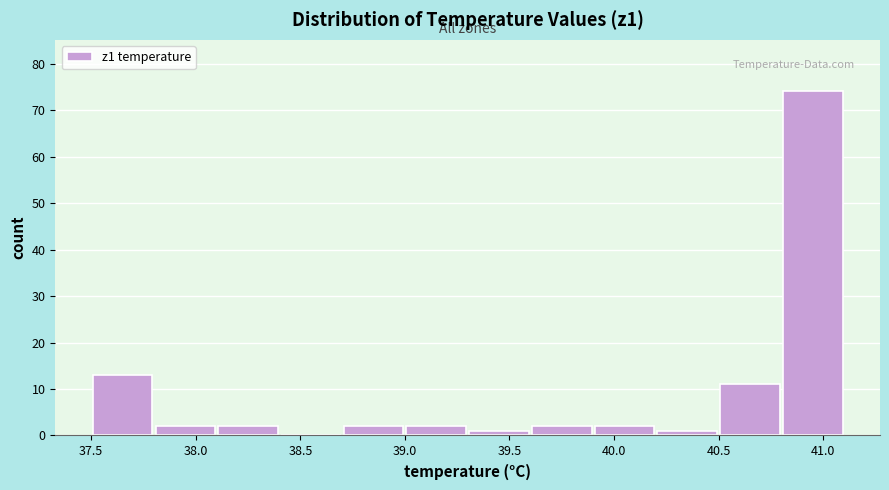

Over which range of the x-axis is the bar tallest?

40.8 to 41.1